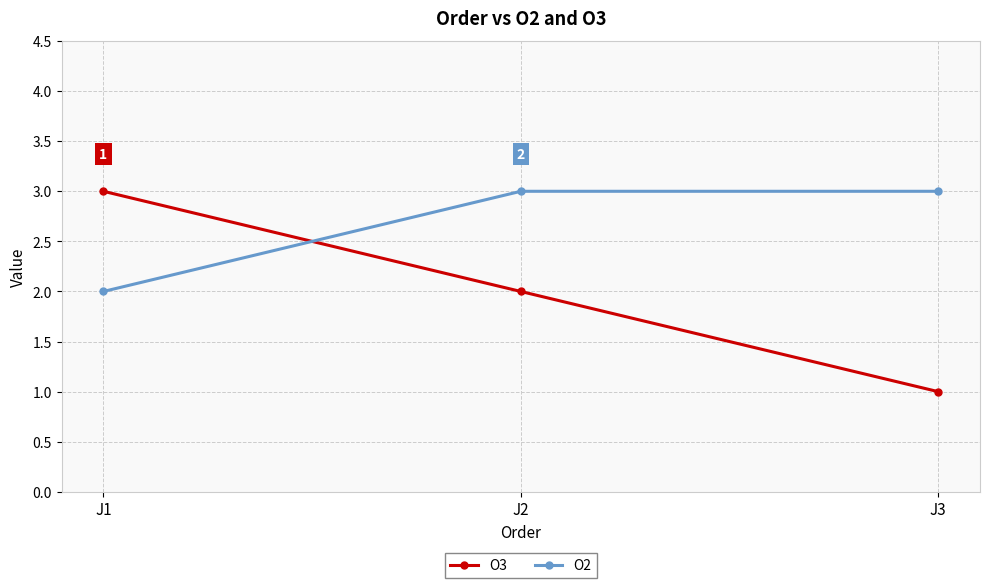

At which category does the chart reach its minimum across all series?

J3